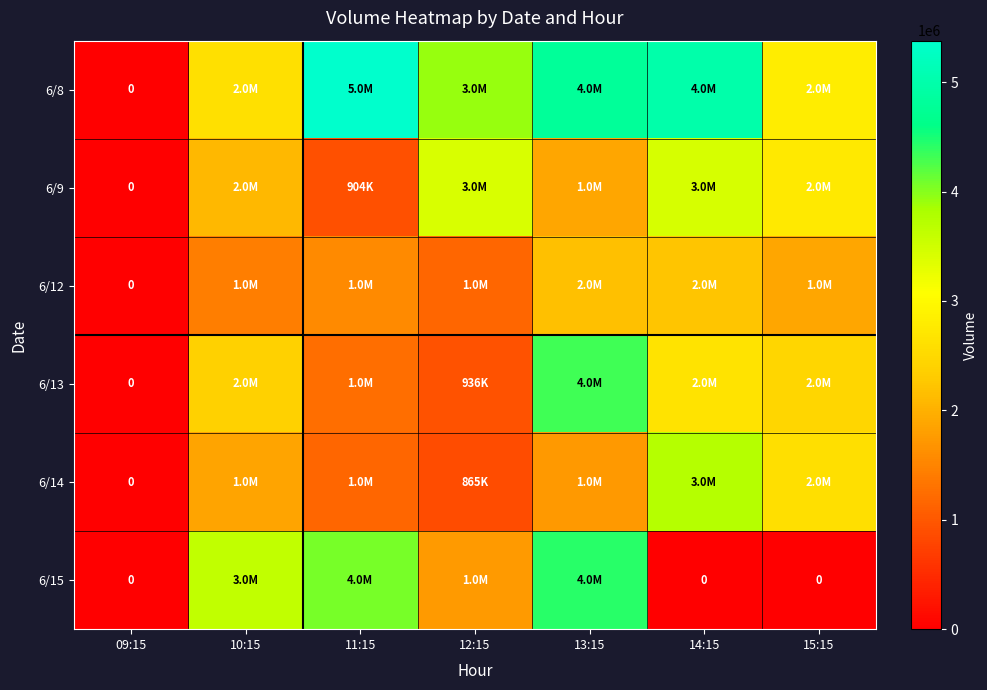

At how many categories does at least one series exceed 5102394?

1